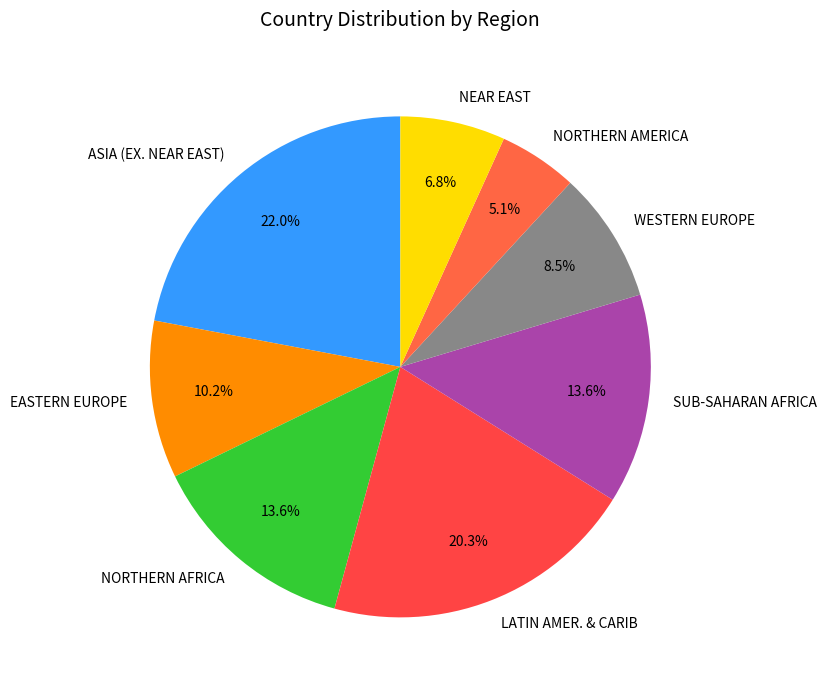

To the nearest percent, what is the average slice percentage?

12%